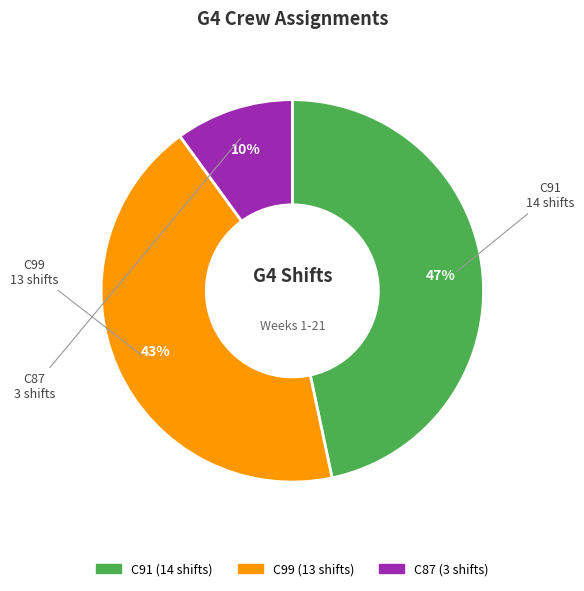

True or false: C91 accounts for 41% of the total.

False